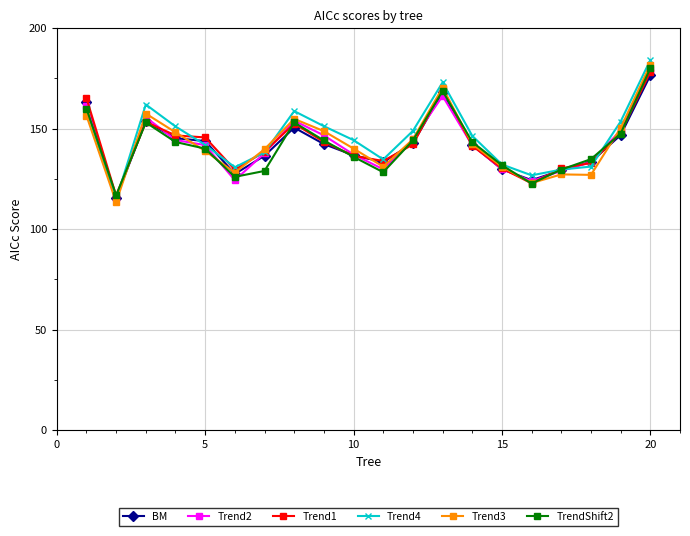

Which series has the largest range (max minus min)?

Trend4